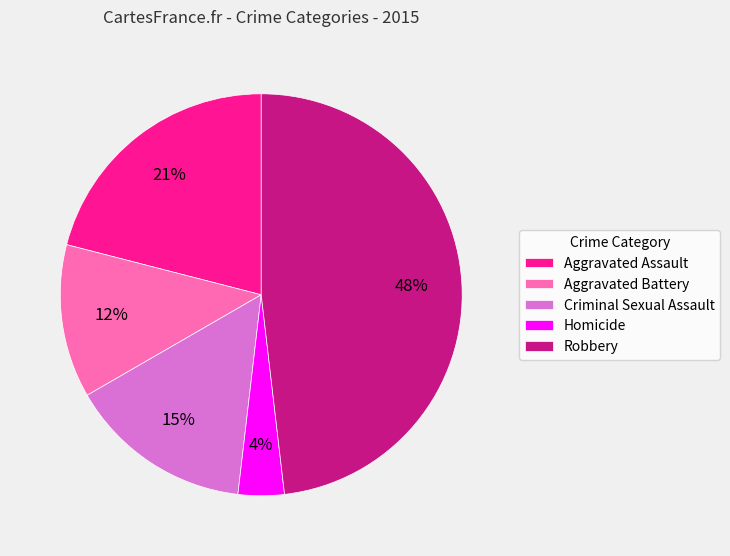

The Homicide slice represents 4% of the pie. True or false?

True